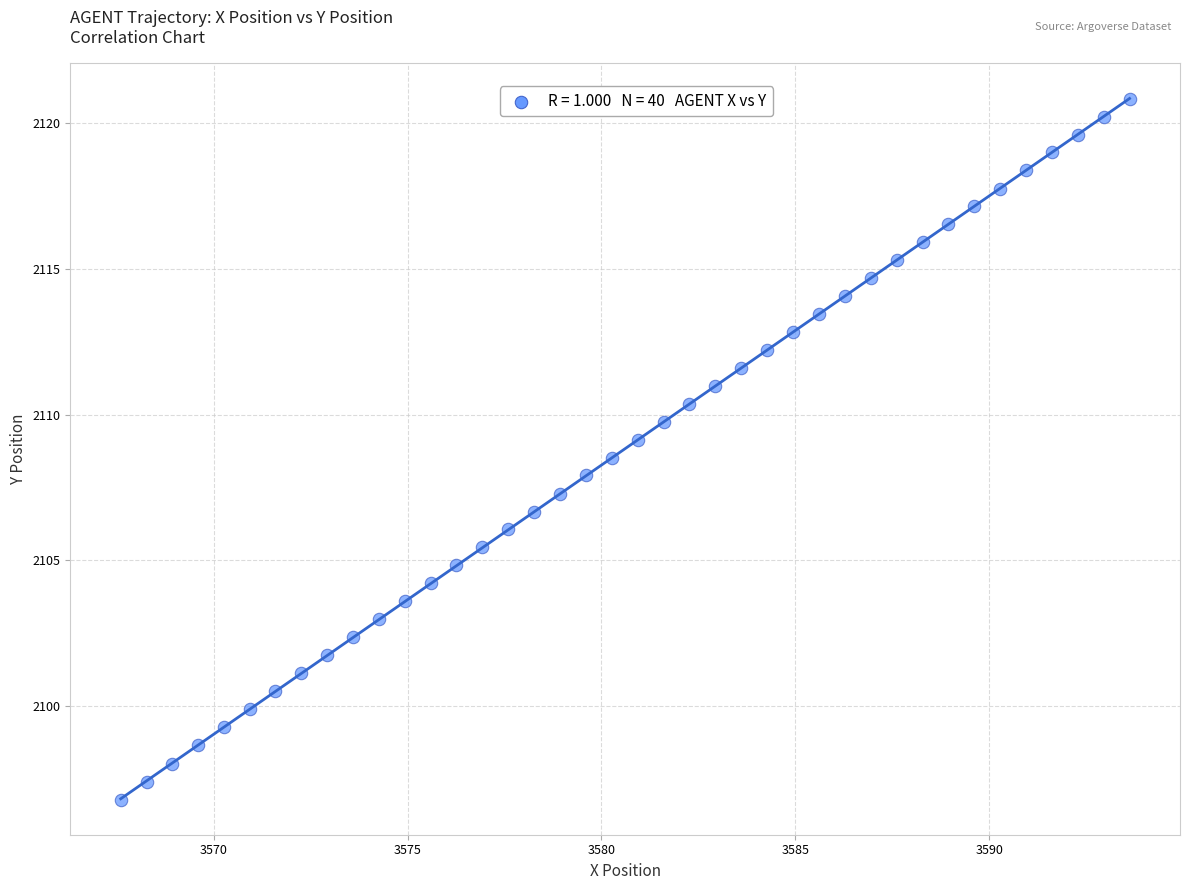

What is the range of X values (max minus min)?

26.0